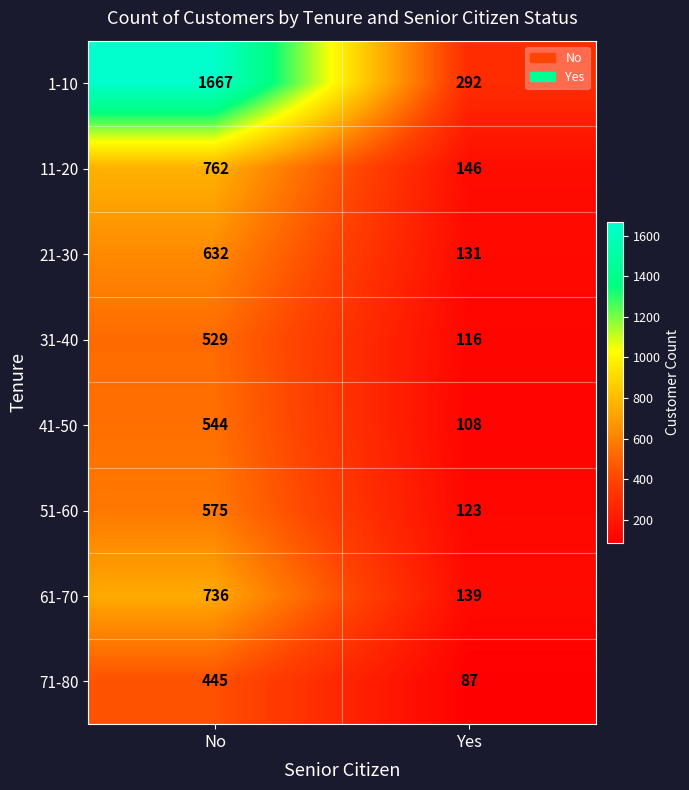

Reading left to right, extract all data points from this chart.

1-10: No=1667	Yes=292
11-20: No=762	Yes=146
21-30: No=632	Yes=131
31-40: No=529	Yes=116
41-50: No=544	Yes=108
51-60: No=575	Yes=123
61-70: No=736	Yes=139
71-80: No=445	Yes=87